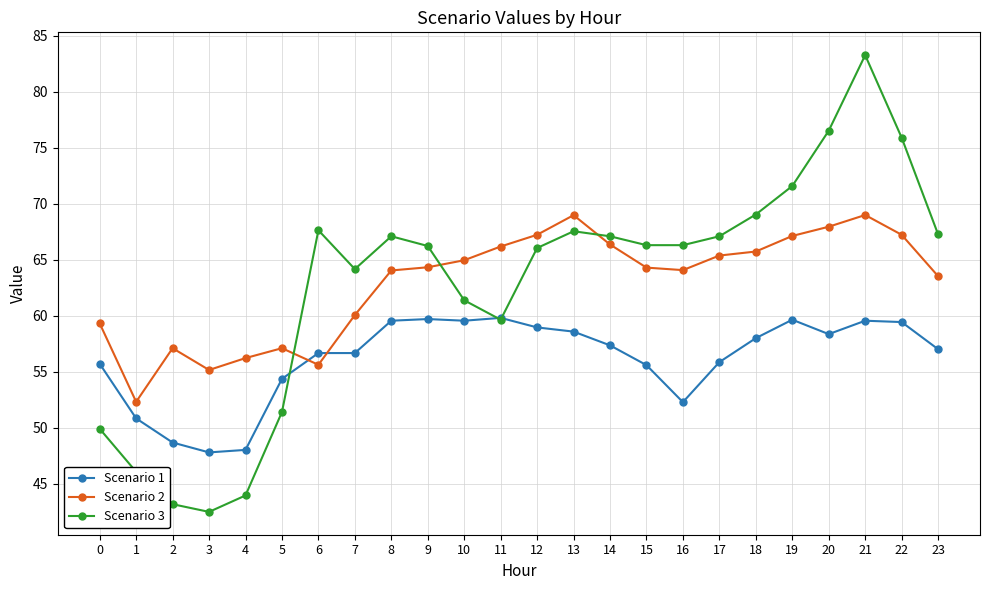

What is the difference between the highest and lowest values at 20?

18.1